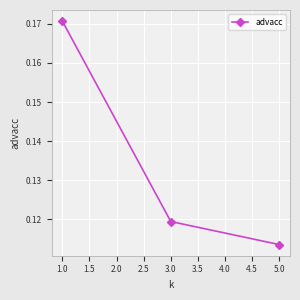

What is the sum of the values at 1.0 and 5.0?

0.3